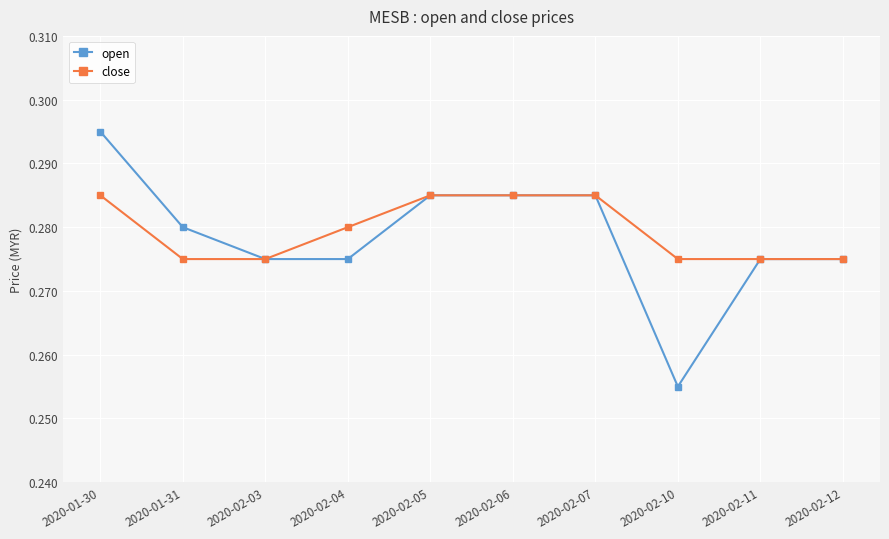

What is the total value across all series at 2020-02-05?

0.6